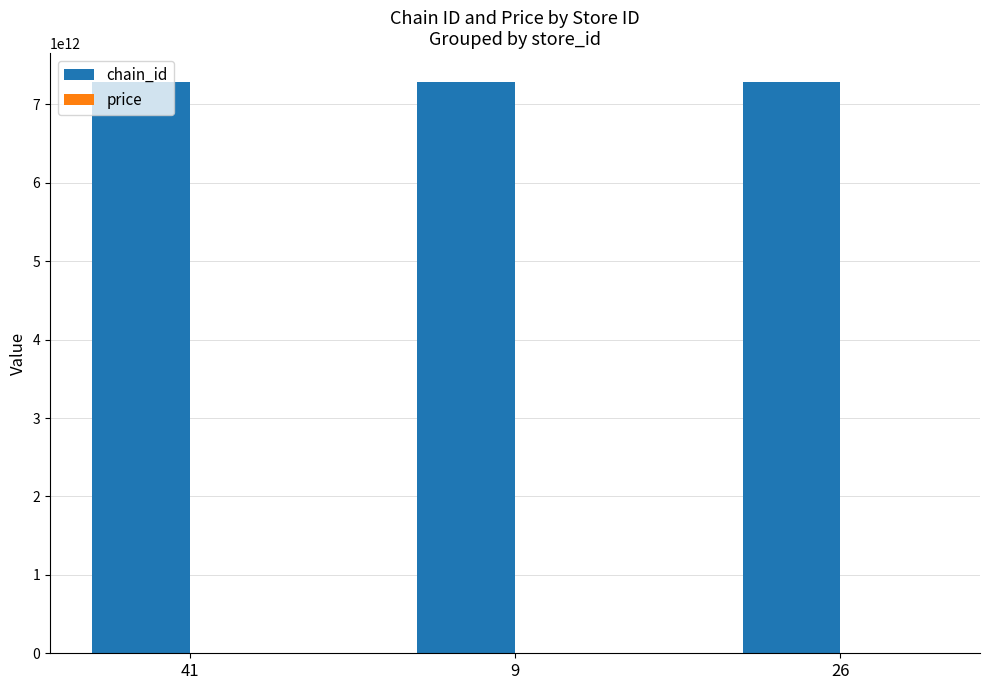

The value of chain_id at 26 is 7290058140886. True or false?

True